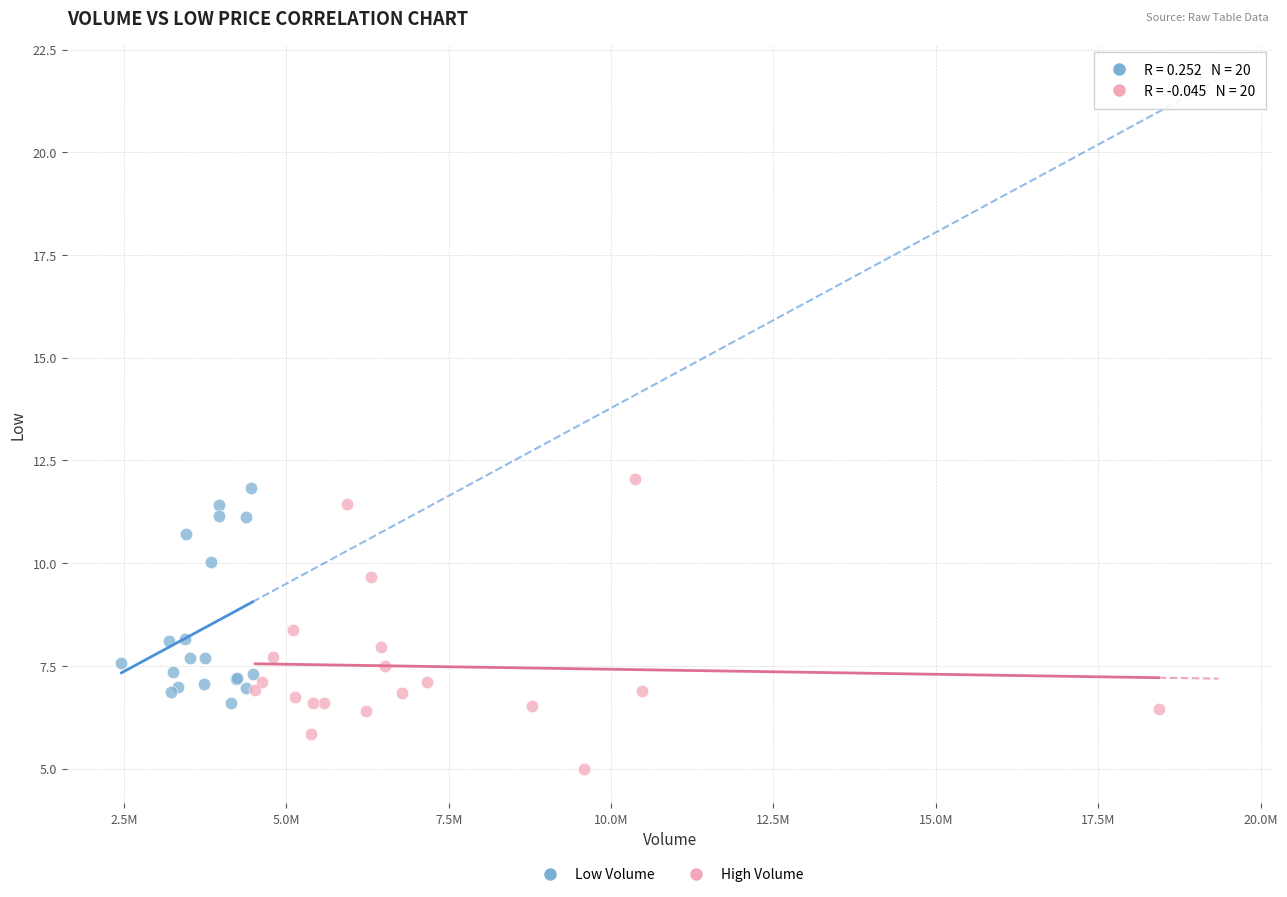

Which series contains the lowest Y value?

High Volume